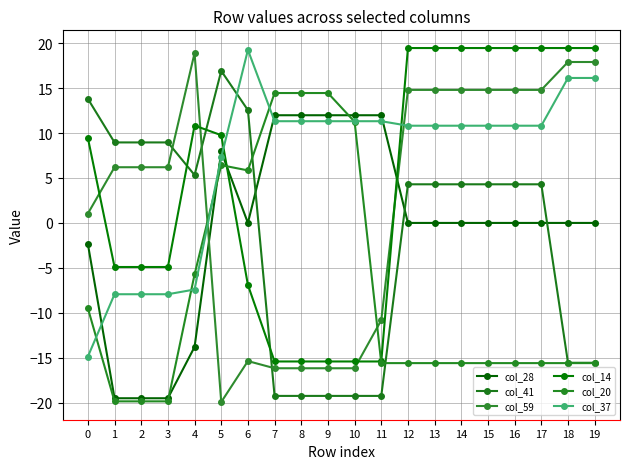

The col_20 series shows -5.7 at 4. True or false?

True